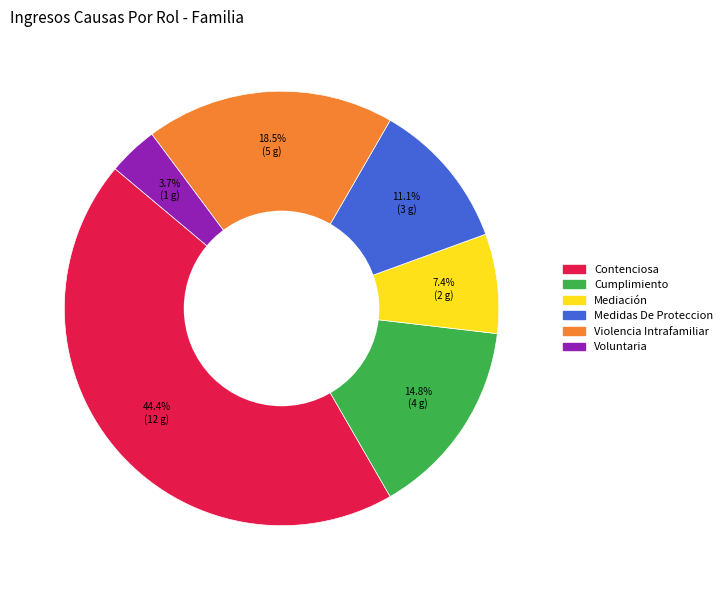

Rank the categories by value from highest to lowest.

Contenciosa, Violencia Intrafamiliar, Cumplimiento, Medidas De Proteccion, Mediación, Voluntaria